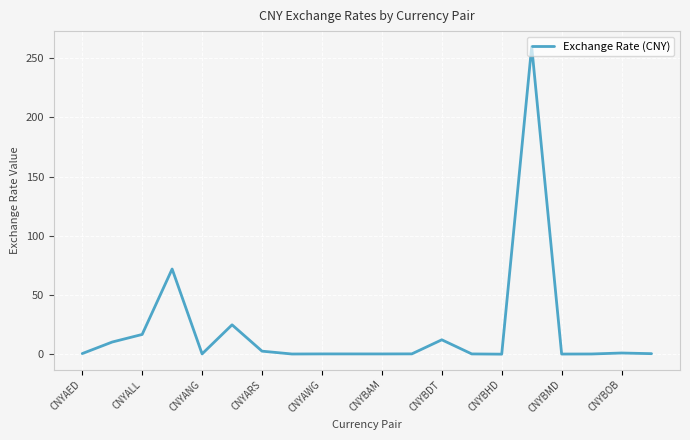

Is this an area chart (filled region under the line)?

No